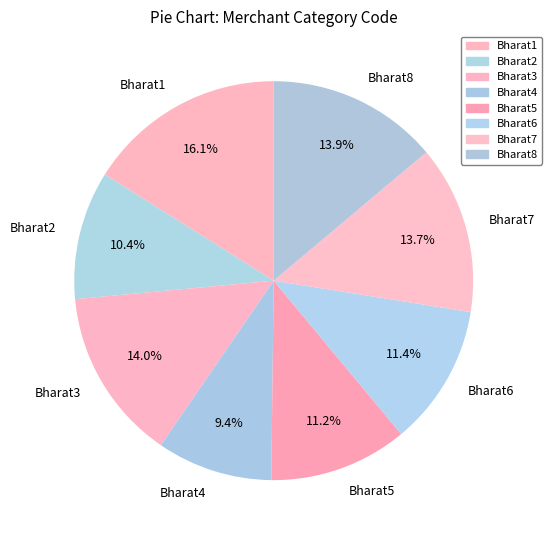

Is there a majority slice in this chart?

No